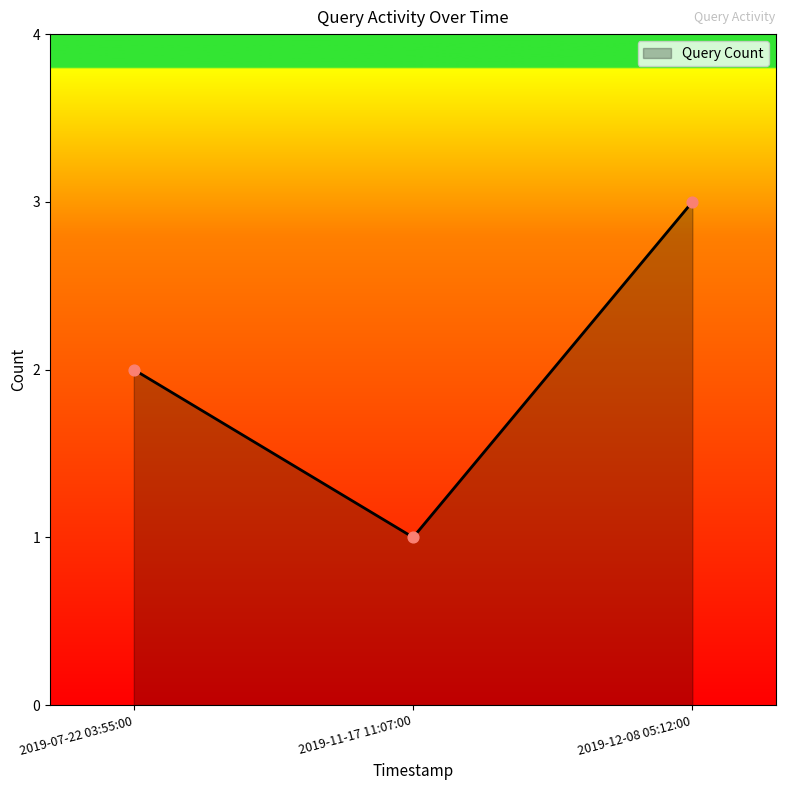

What is the change in value from 2019-07-22 03:55:00 to 2019-12-08 05:12:00?

+1